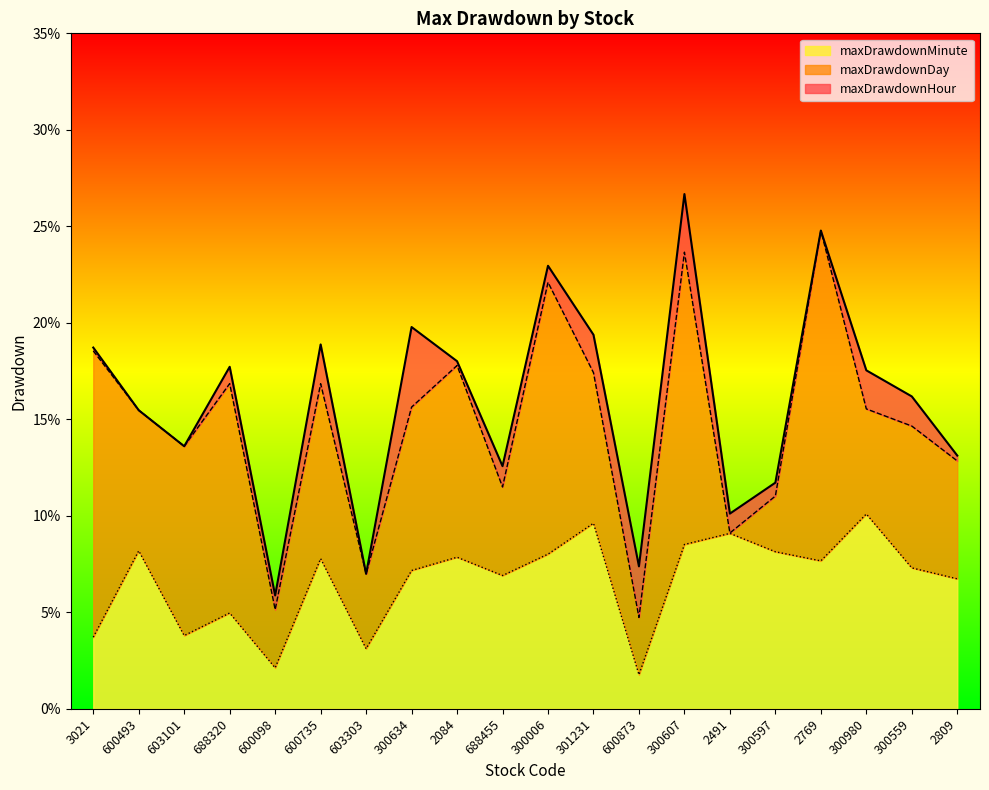

What is the value of the maxDrawdownDay point at the 3rd from the left?

0.1